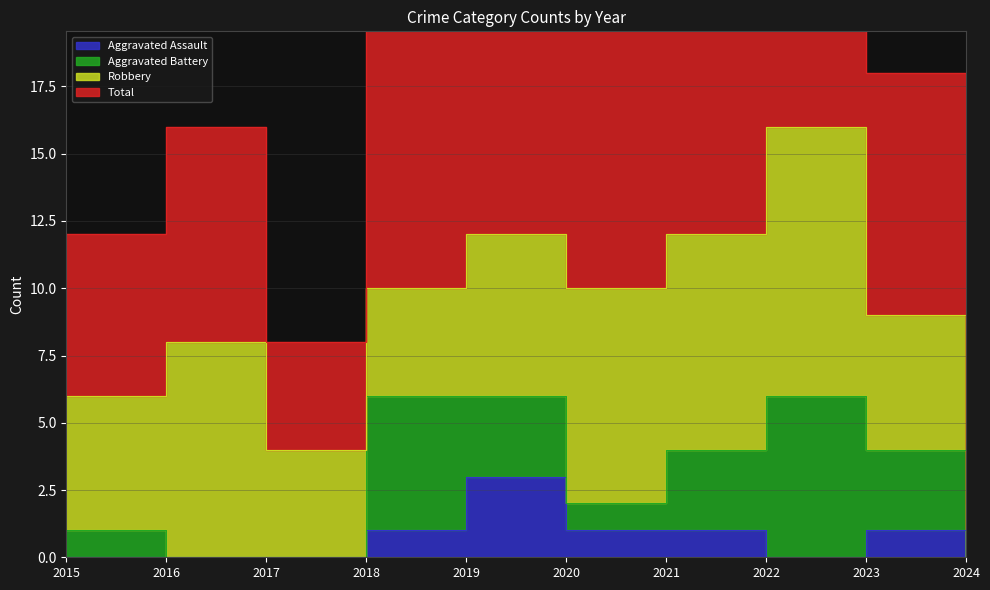

What is the value of the Aggravated Assault point at the 7th from the left?

1